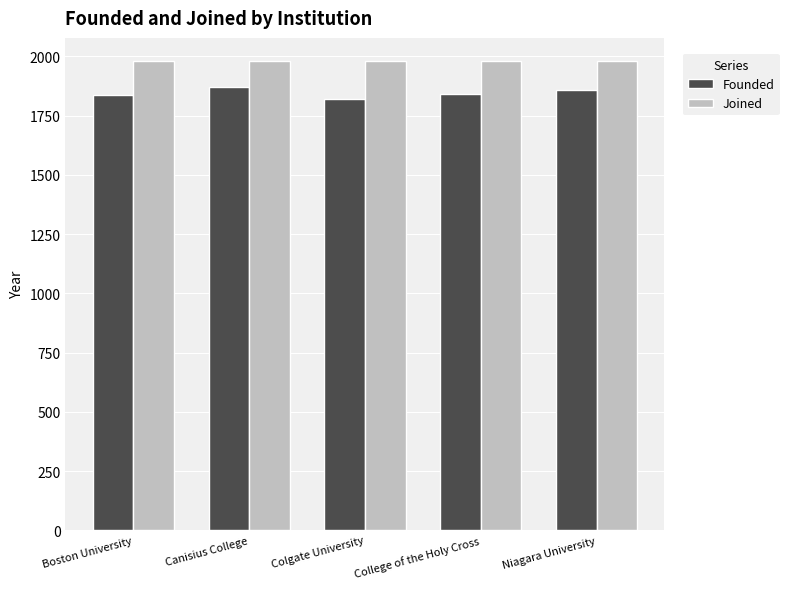

Does the chart contain any negative values?

No